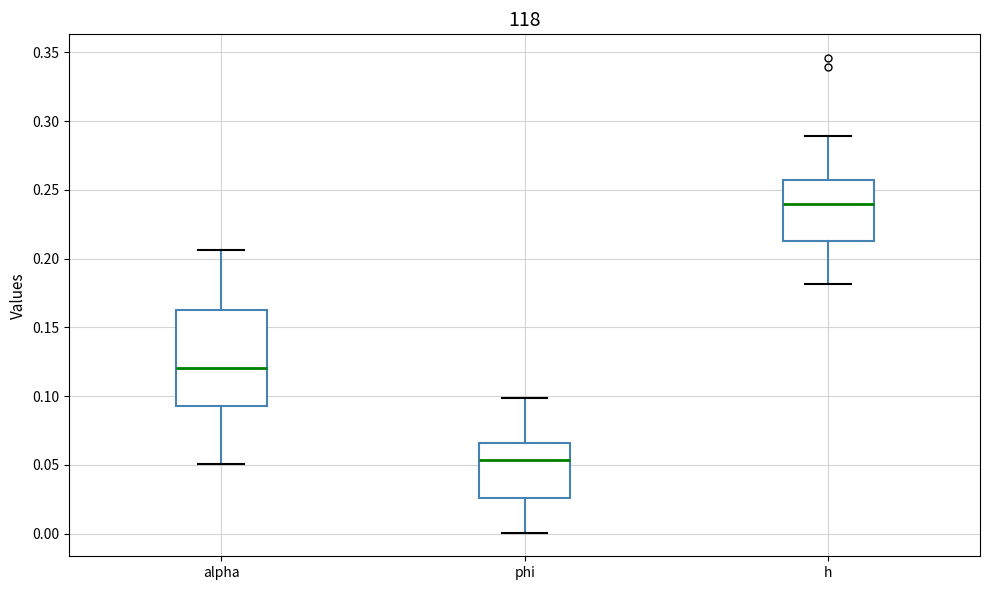

Reading left to right, read every box against the y-axis: the position of its median line, the range the box covers, and the ends of its whiskers. The values are not printed on the chart, so give them approximately, as read against the axis.

alpha: median 0.120, box 0.095 to 0.160, whiskers 0.050 to 0.205
phi: median 0.055, box 0.025 to 0.065, whiskers 0.000 to 0.100
h: median 0.240, box 0.215 to 0.260, whiskers 0.180 to 0.290